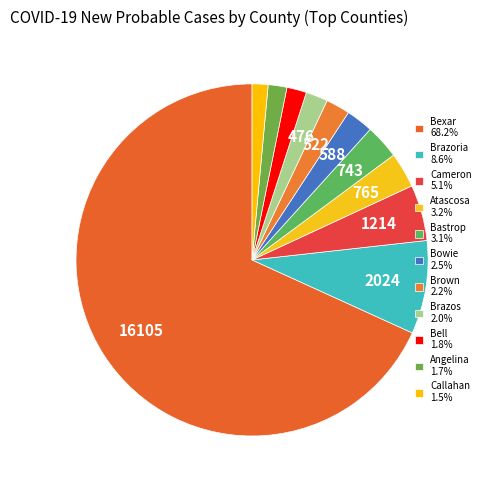

To the nearest percent, what is the combined percentage of Brazoria and Callahan?

10%